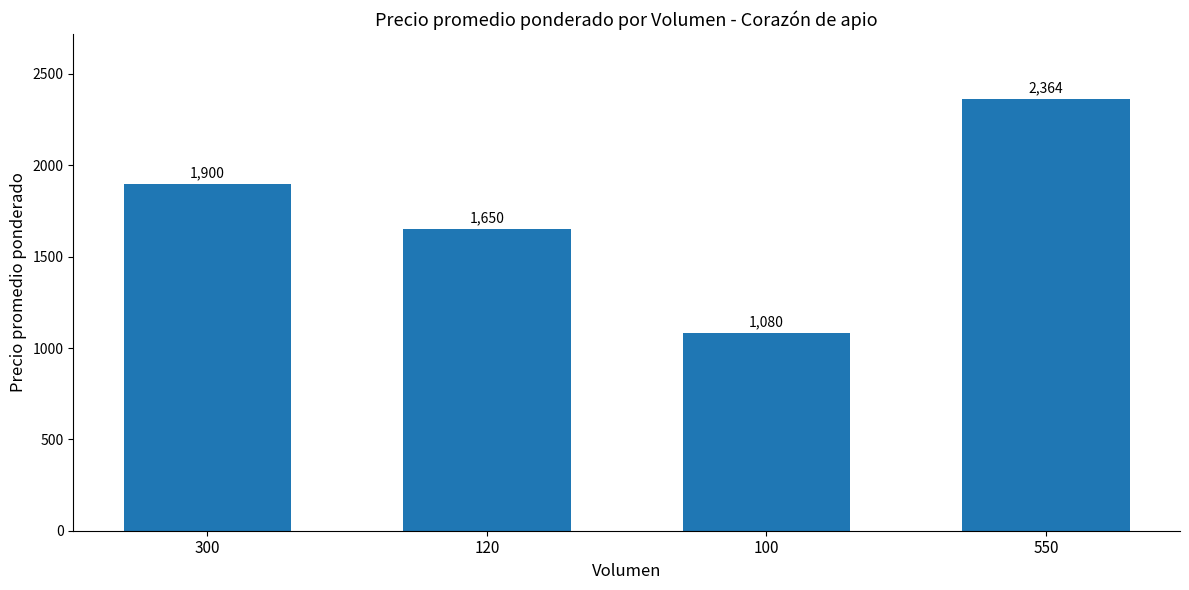

Reading left to right, list all the values displayed in this chart.

300=1900	120=1650	100=1080	550=2364